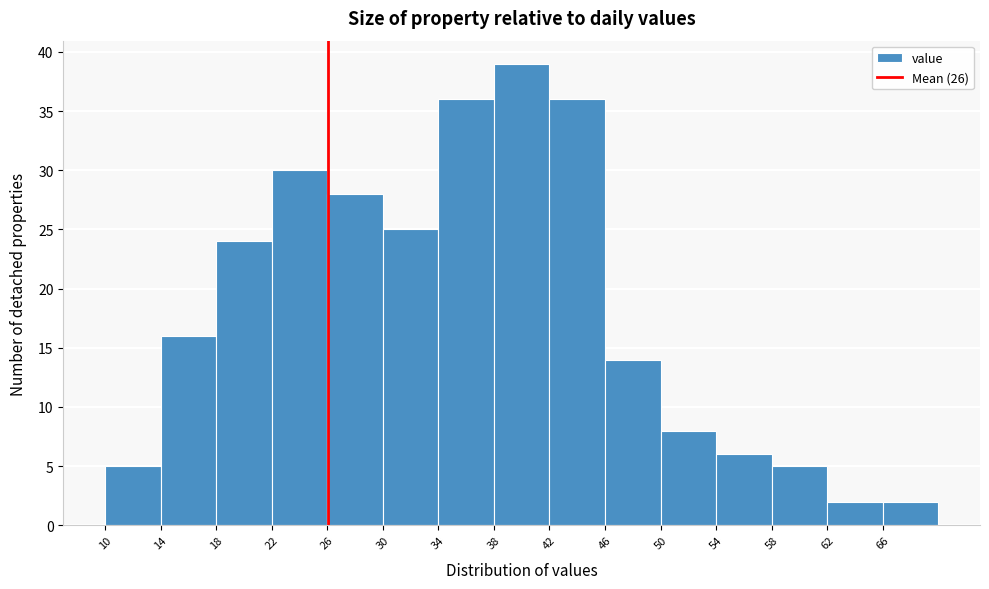

Reading left to right, transcribe this chart: for each bar, give the range it covers on the x-axis and its height. The values are not printed on the chart, so give them approximately, as read against the axis.

10 to 14: 5
14 to 18: 16
18 to 22: 24
22 to 26: 30
26 to 30: 28
30 to 34: 25
34 to 38: 36
38 to 42: 39
42 to 46: 36
46 to 50: 14
50 to 54: 8
54 to 58: 6
58 to 62: 5
62 to 66: 2
66 to 70: 2